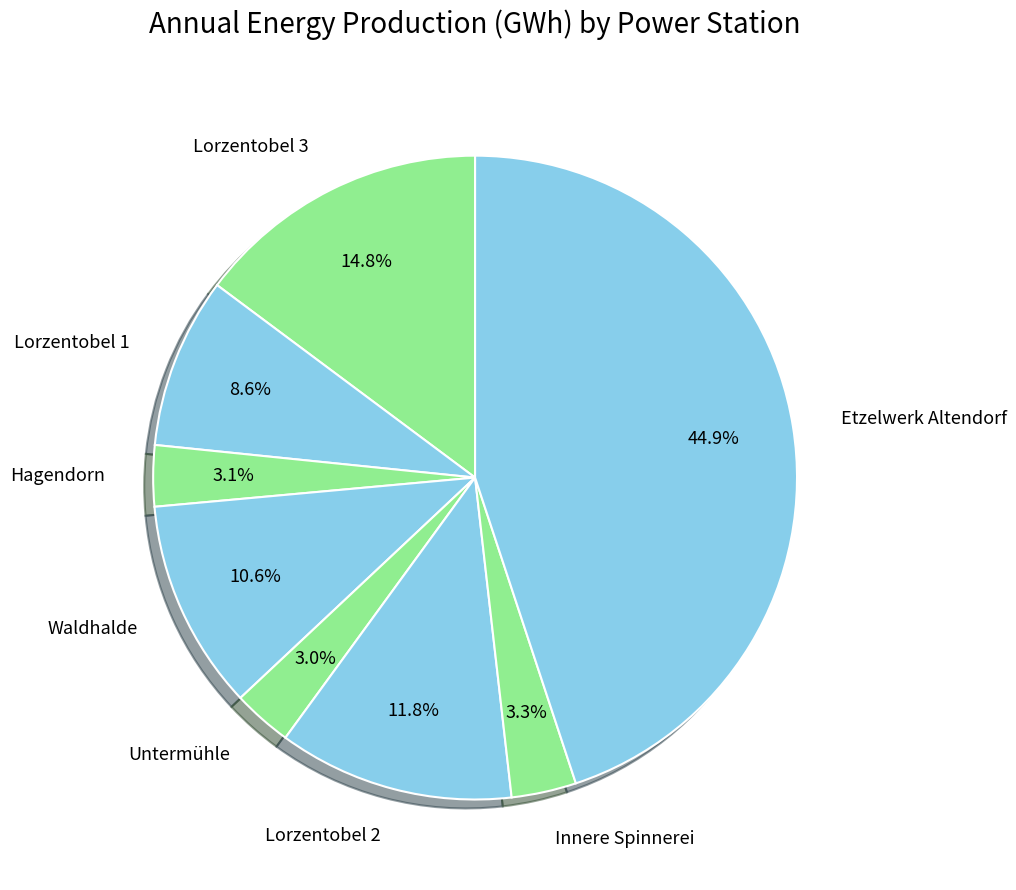

Which category has the biggest portion of the pie?

Etzelwerk Altendorf